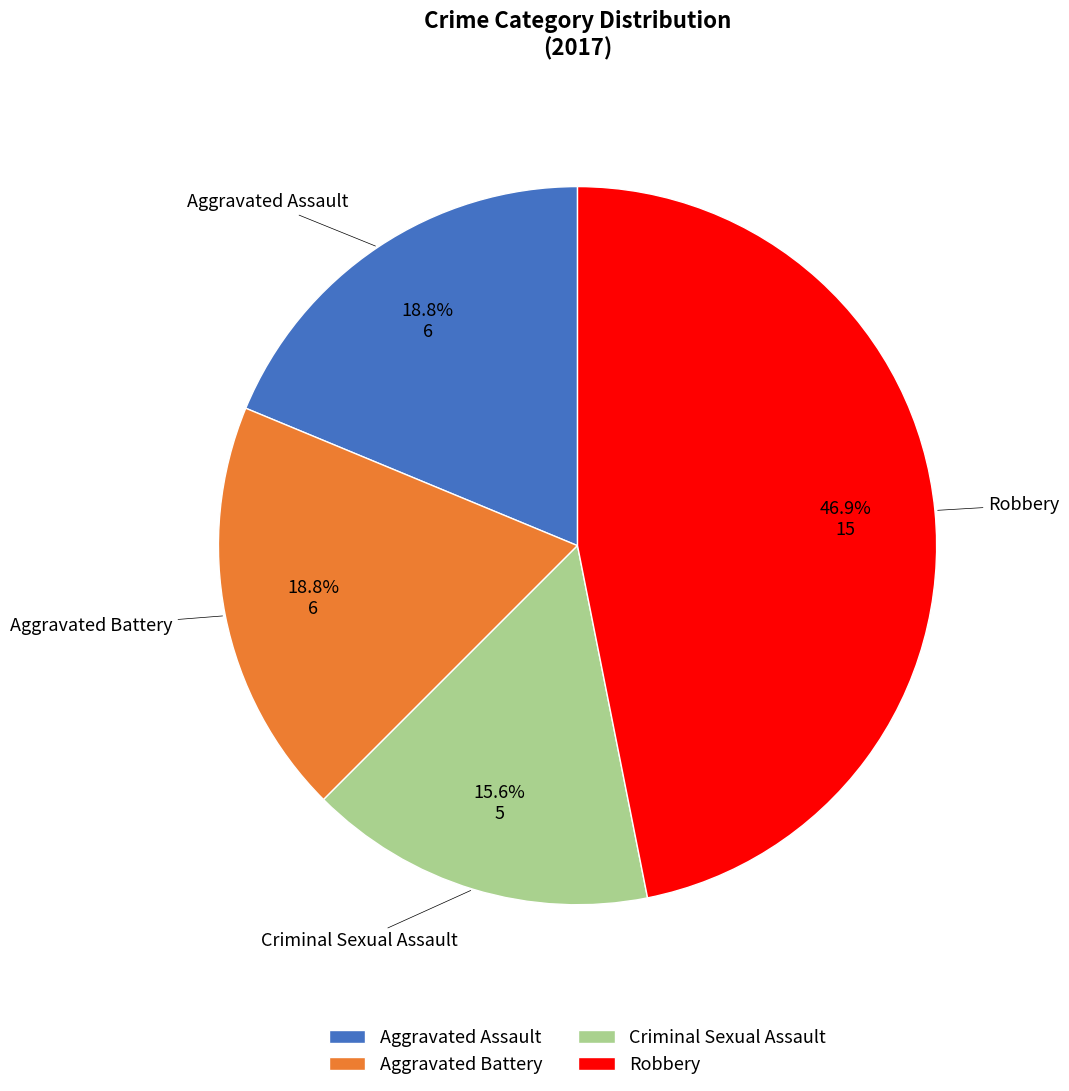

To the nearest percent, what is the average slice percentage?

25%